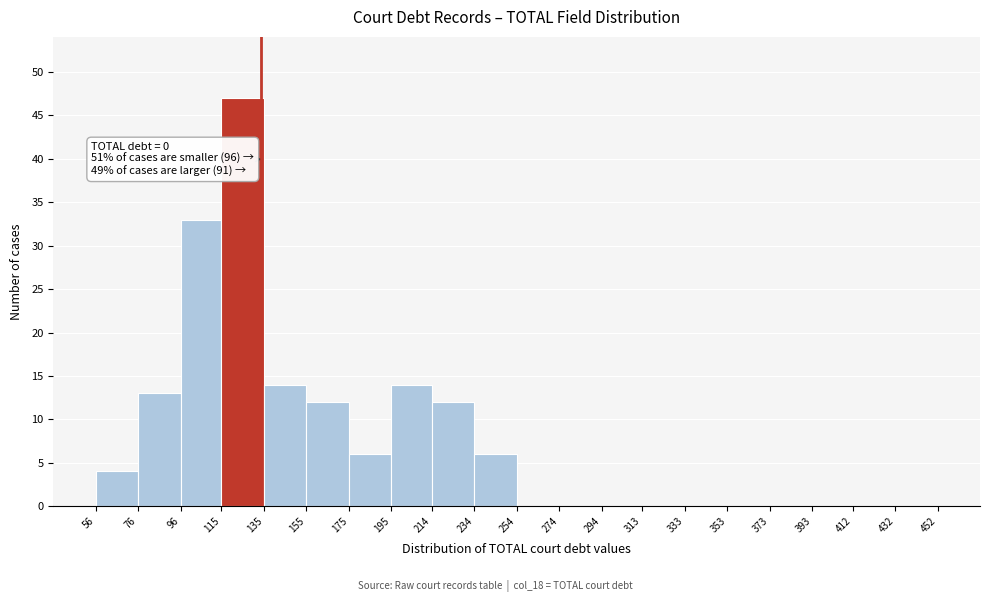

Which range on the x-axis has the tallest bar?

115 to 135